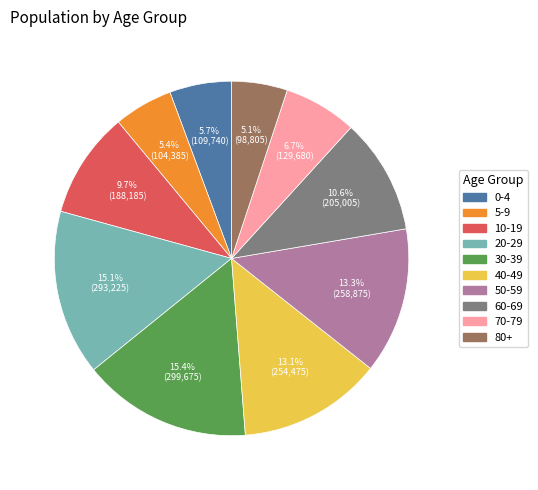

To the nearest percent, what is the difference between the 50-59 and 70-79 slice percentages?

7%